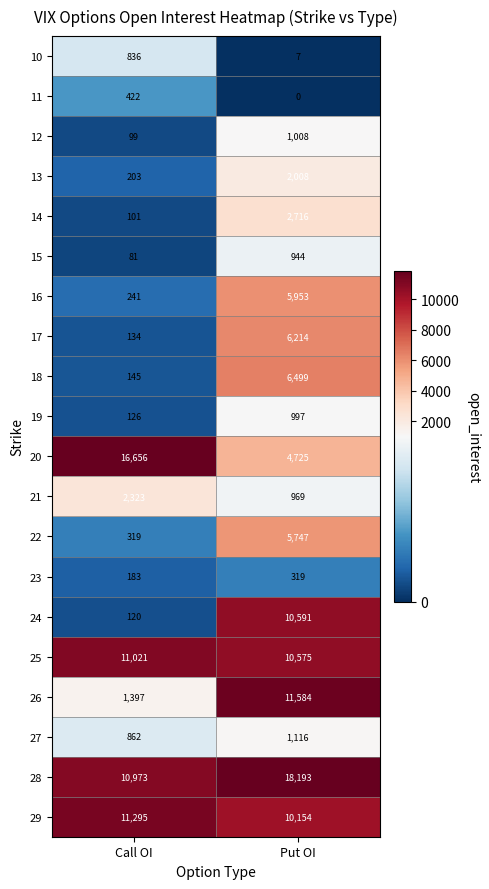

At which label does 12 reach its peak?

Put OI